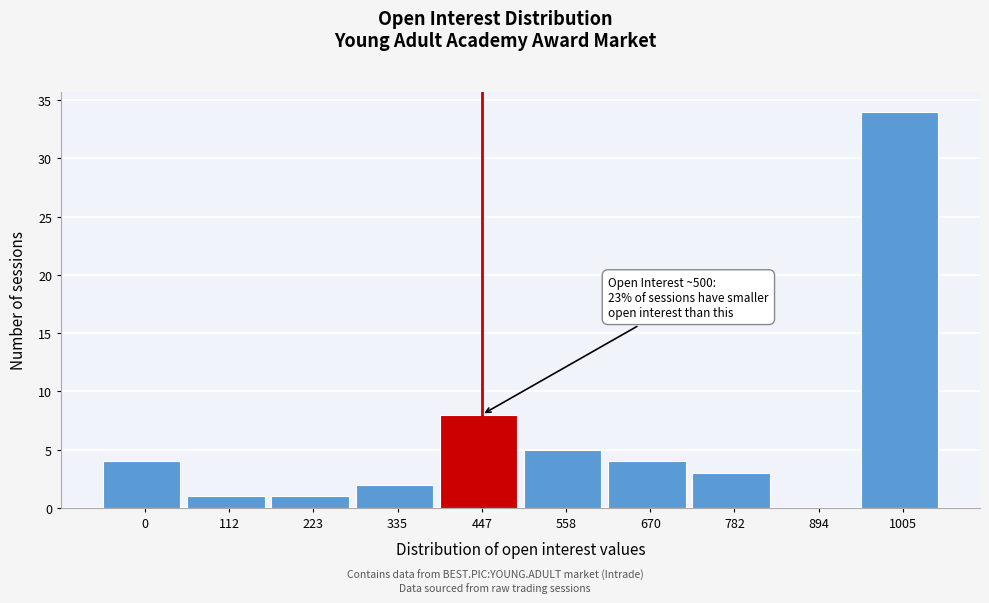

Reading left to right, list all the values displayed in this chart.

0=4	112=1	223=1	335=2	447=8	558=5	670=4	782=3	894=0	1005=34